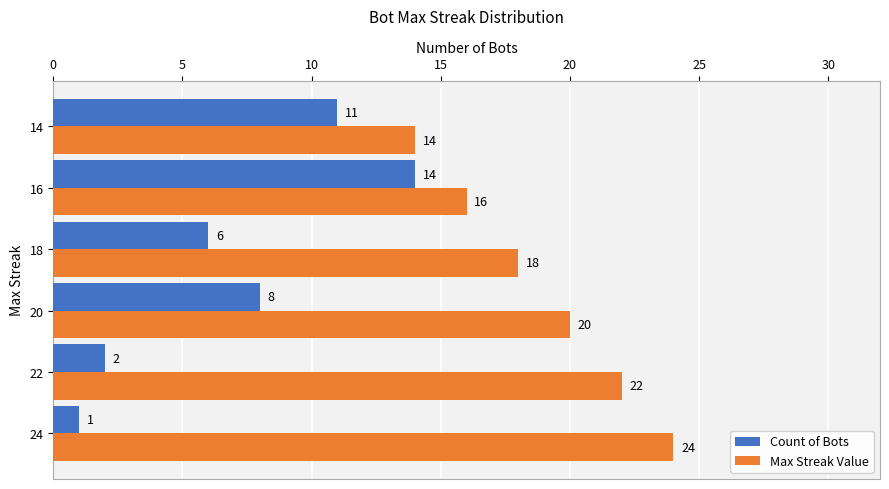

What is the difference between the second highest and second lowest values in the Max Streak Value series?

6